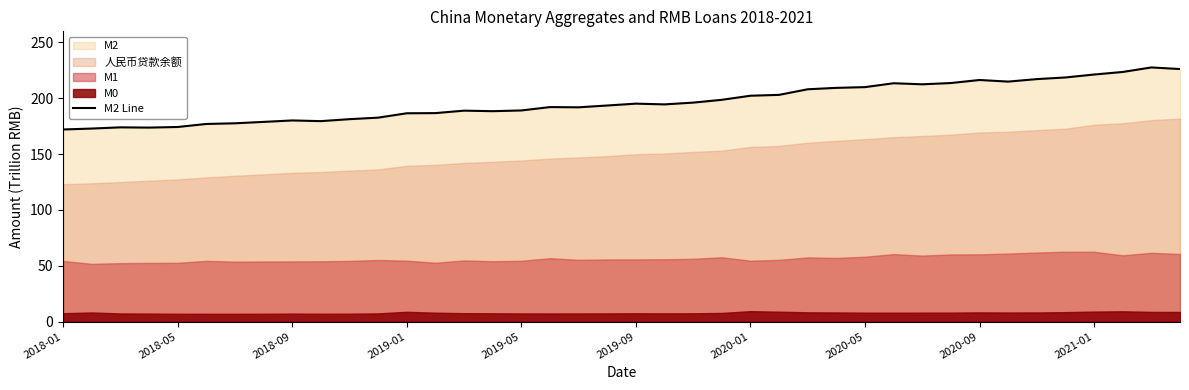

What is the difference between the maximum and minimum values?

55.6